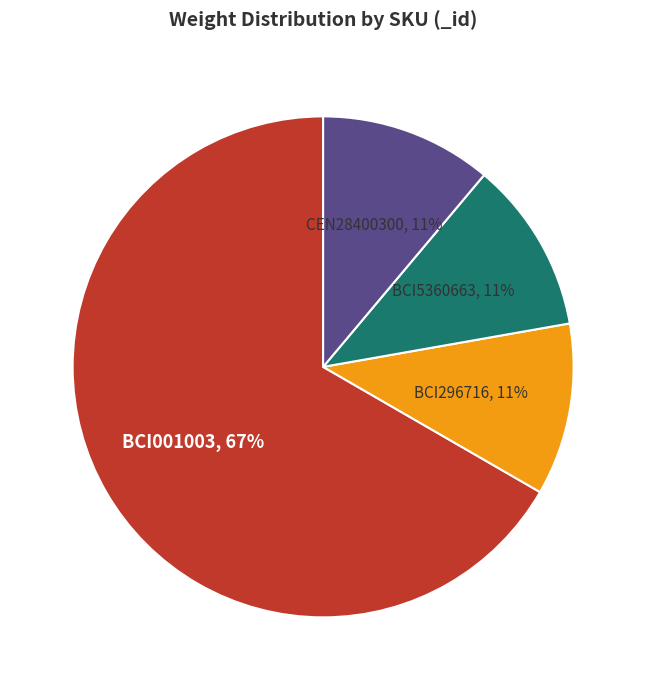

How many segments does this pie chart have?

4